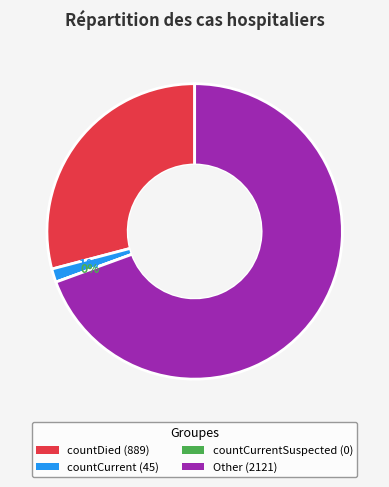

Which slice is the smallest?

countCurrentSuspected